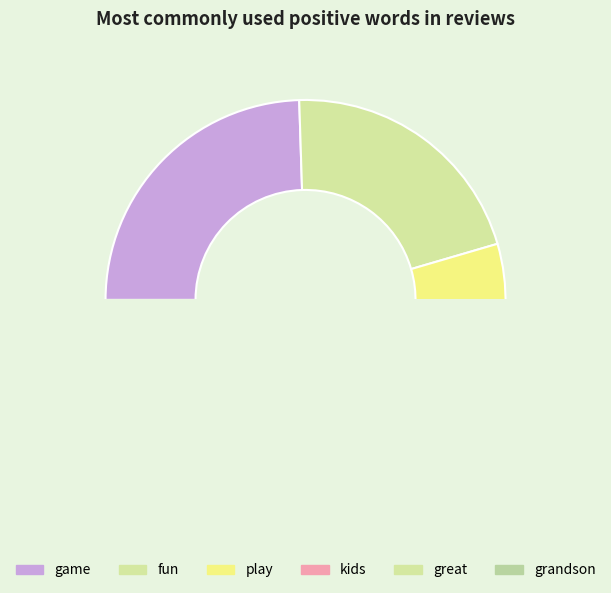

The grandson slice represents 15% of the pie. True or false?

False